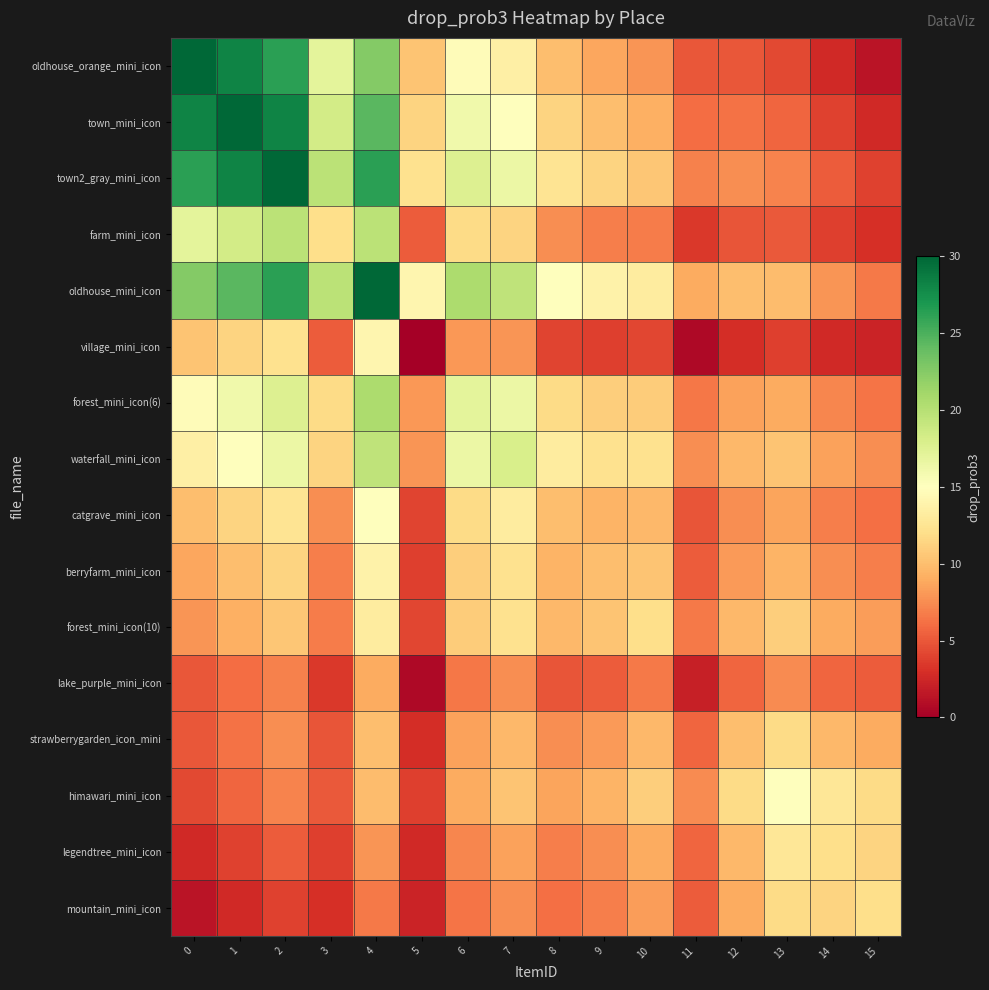

At 1, list the series in order from smallest to largest.

mountain_mini_icon, legendtree_mini_icon, himawari_mini_icon, lake_purple_mini_icon, strawberrygarden_icon_mini, forest_mini_icon(10), berryfarm_mini_icon, village_mini_icon, catgrave_mini_icon, waterfall_mini_icon, forest_mini_icon(6), farm_mini_icon, oldhouse_mini_icon, oldhouse_orange_mini_icon, town2_gray_mini_icon, town_mini_icon